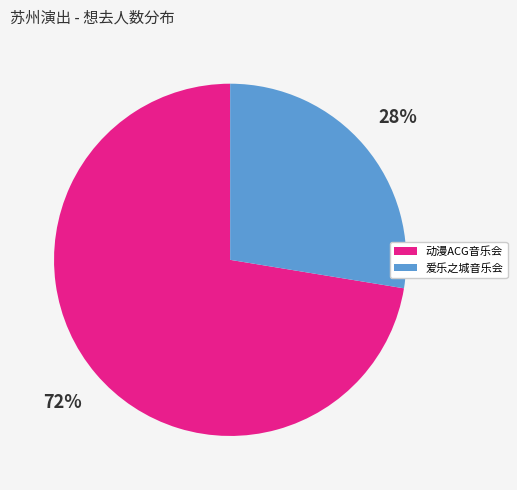

True or false: 爱乐之城音乐会 accounts for 28% of the total.

True